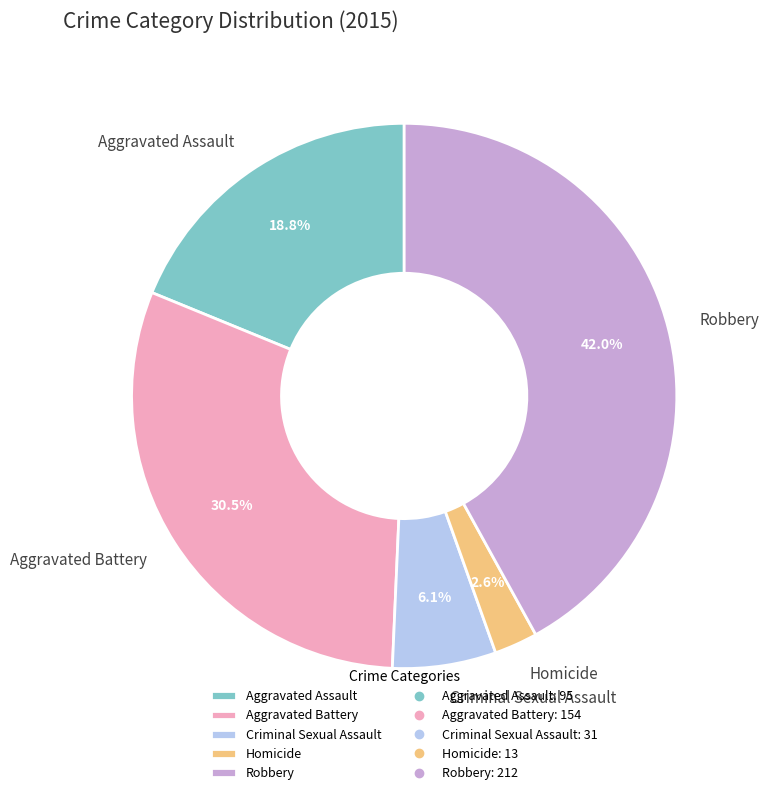

Is there any slice that represents more than half of the pie?

No